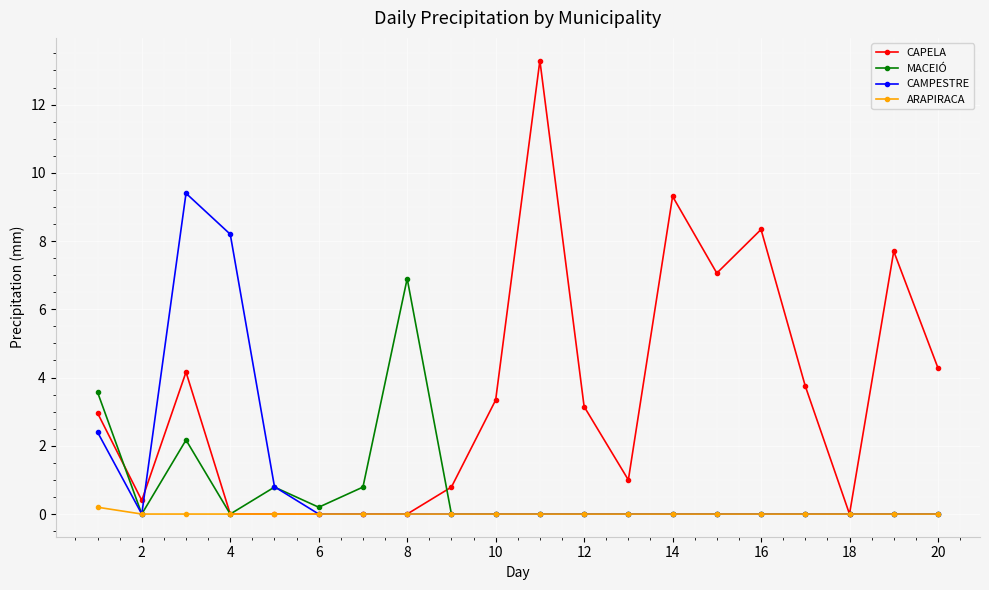

What is the highest value of the CAMPESTRE series?

9.4